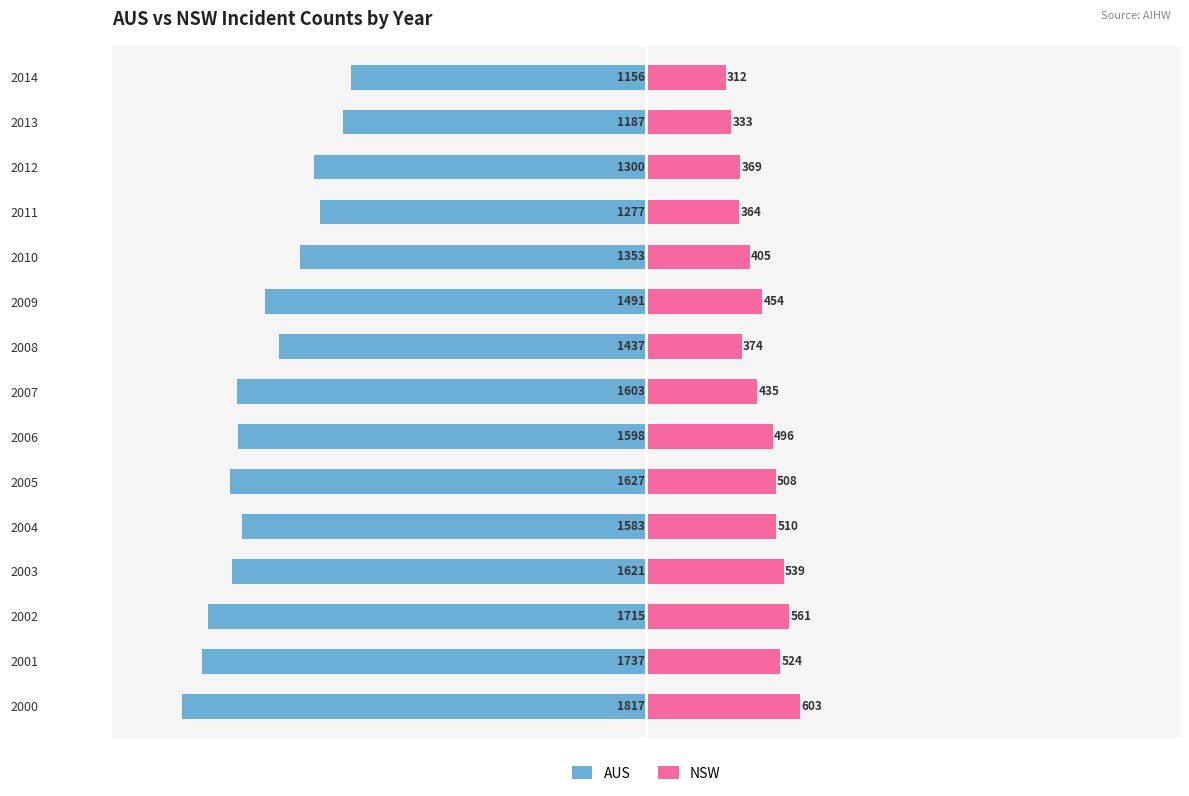

The AUS series shows -2773 at 7. True or false?

False